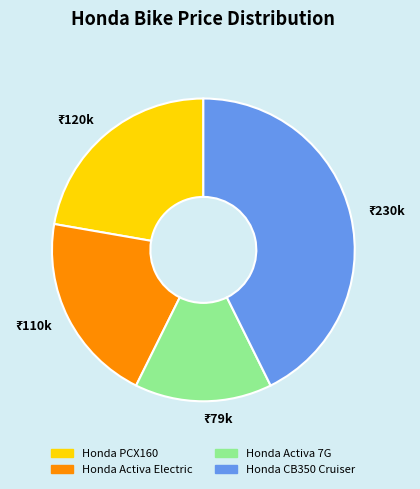

Is it true that Honda Activa 7G is 21% of the pie?

False